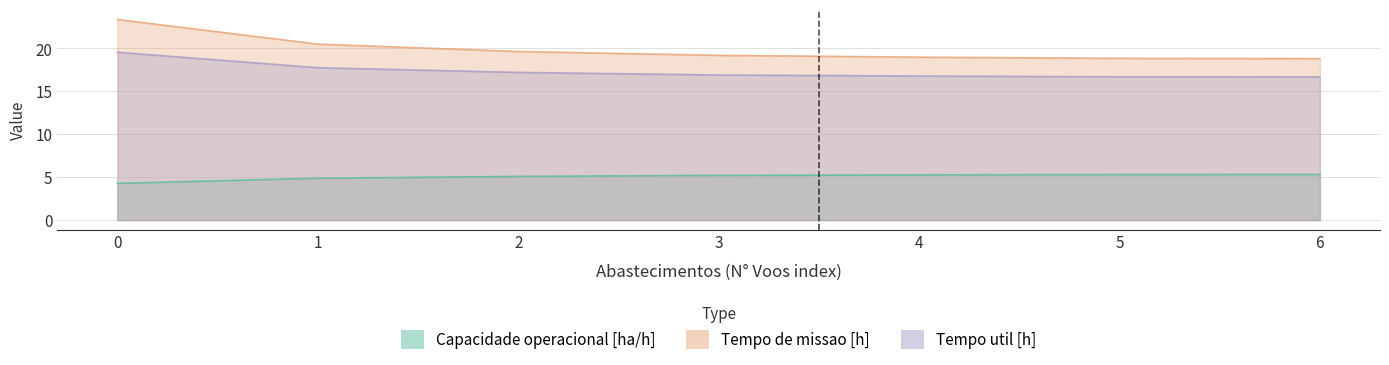

List the series in order of their peak value, highest first.

Tempo de missao [h], Tempo util [h], Capacidade operacional [ha/h]